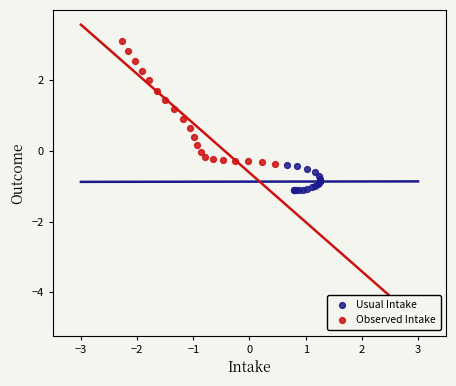

Which series has the largest Y range (max minus min)?

Observed Intake